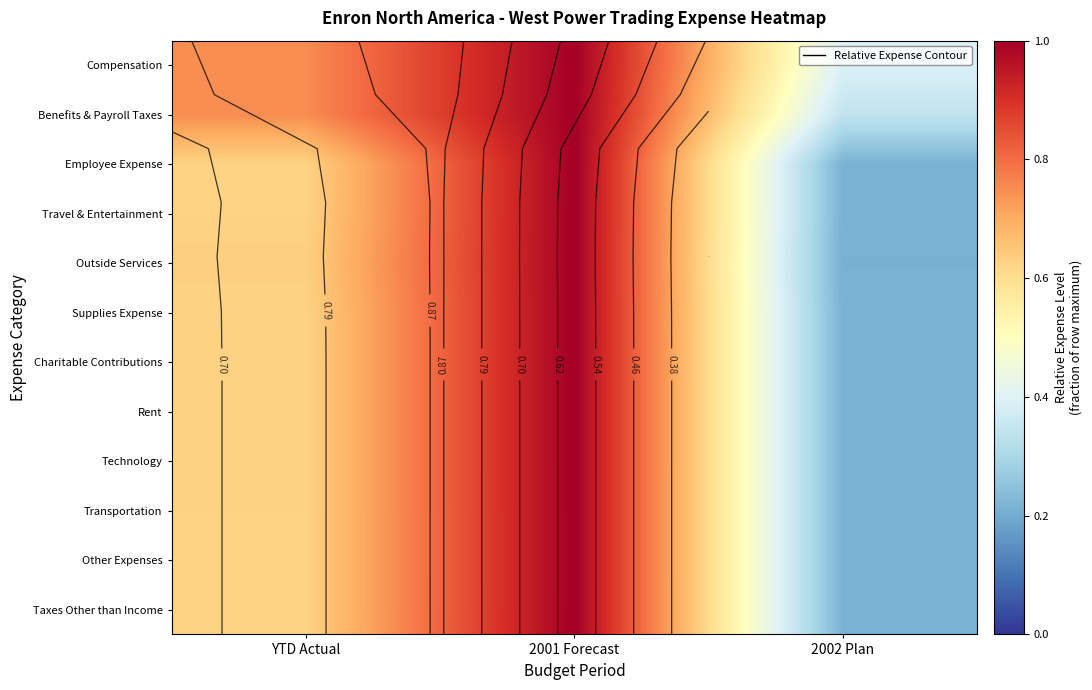

Is it true that Supplies Expense equals 1.8 at 2001 Forecast?

False